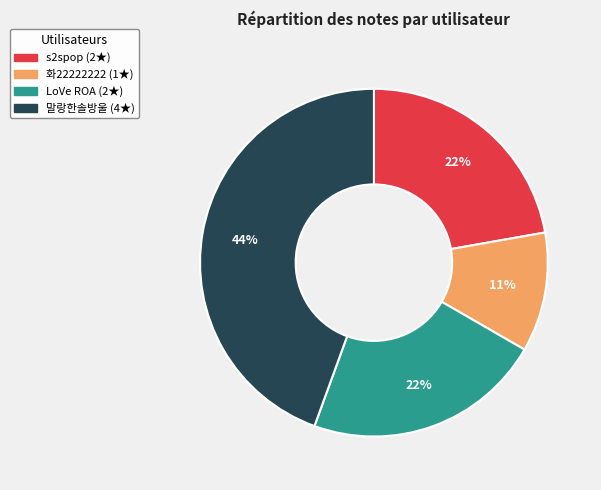

How many slices are in this pie chart?

4